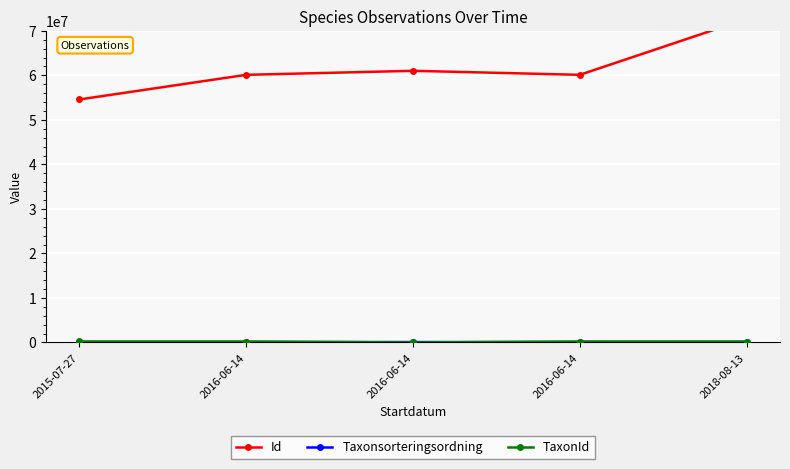

How many data points in TaxonId are above 220204?

2